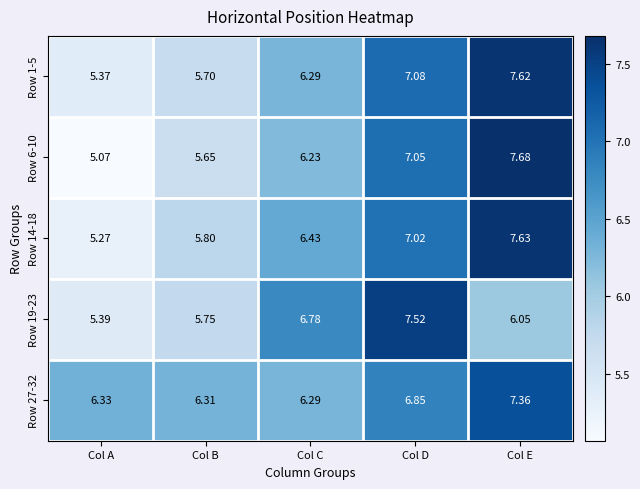

At which label is Row 14-18 closest to 6?

Col B